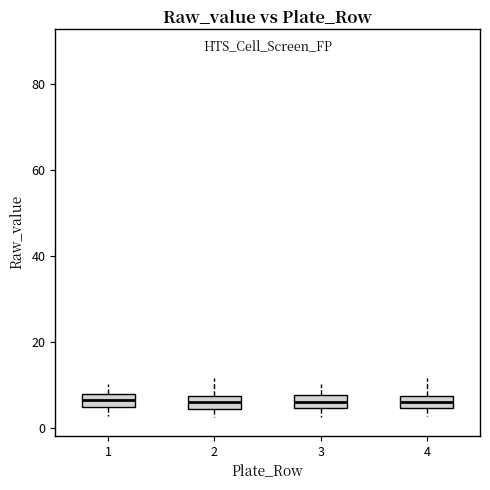

Where is the lower edge of the box at x = 2 on the y-axis? The values are not printed on the chart, so give them approximately, as read against the axis.

4